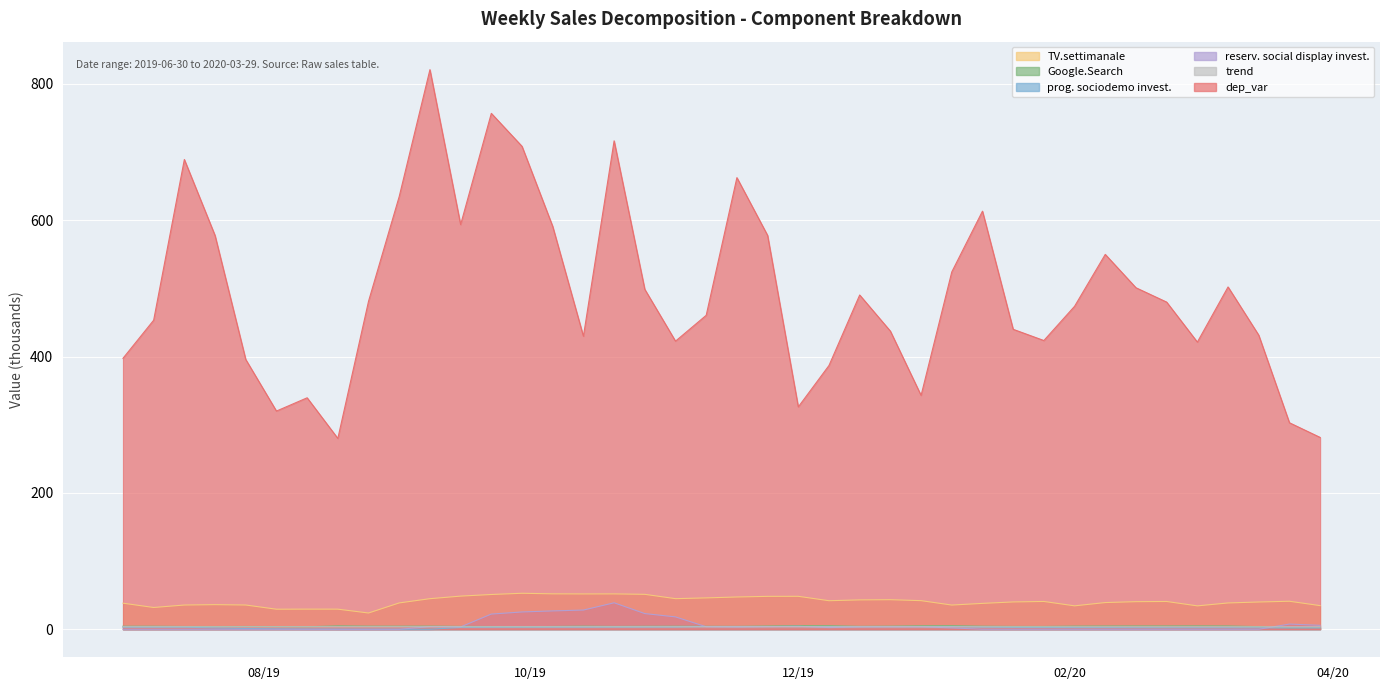

List the series in order of their peak value, highest first.

dep_var, TV.settimanale, reservation_social_display_investments, Google.Search, programmatic_sociodemo_investments, trend